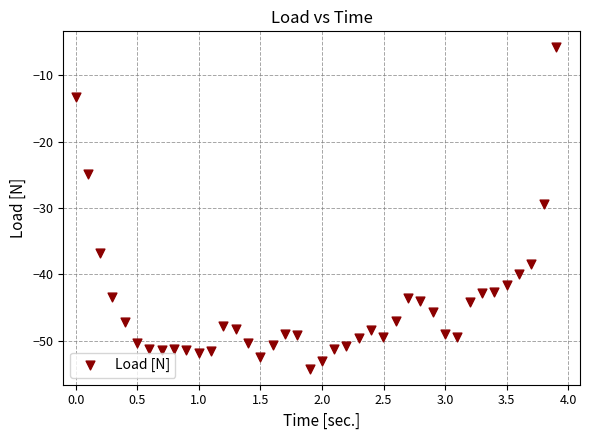

What Y value in the scatter plot is closest to -30?

-29.4